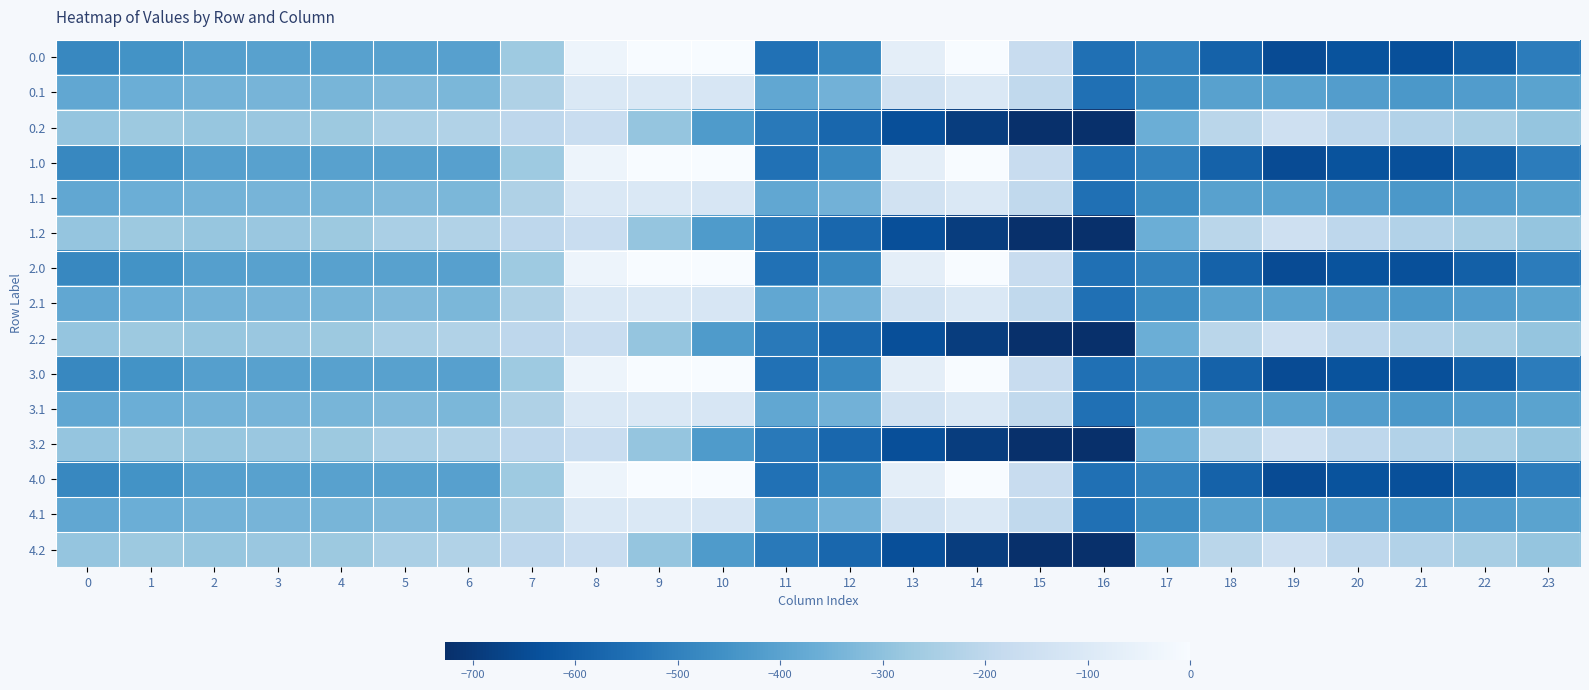

How many distinct data groups are displayed?

15